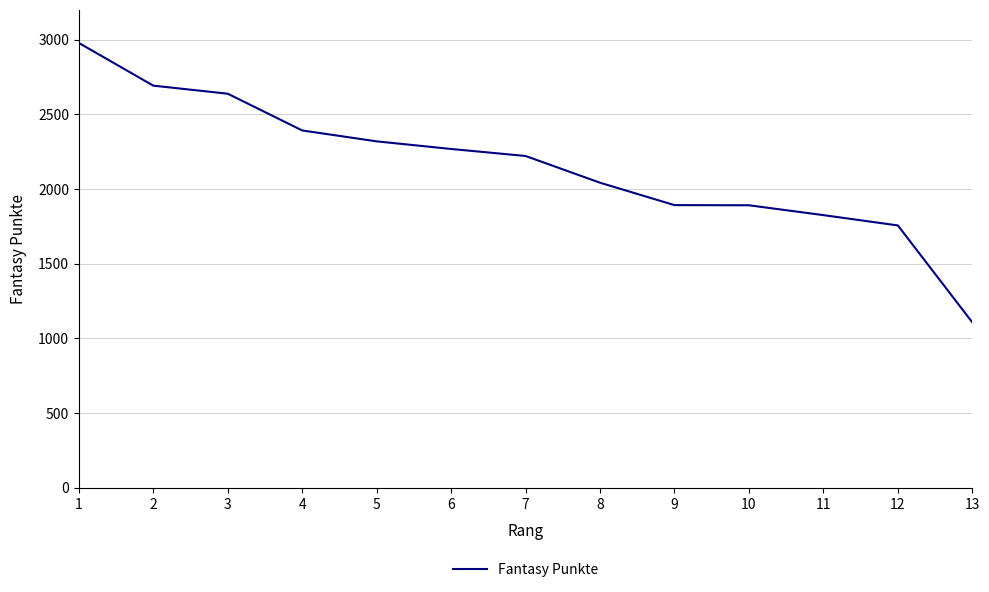

What is the ratio of the value at 12 to the value at 11?

1.0